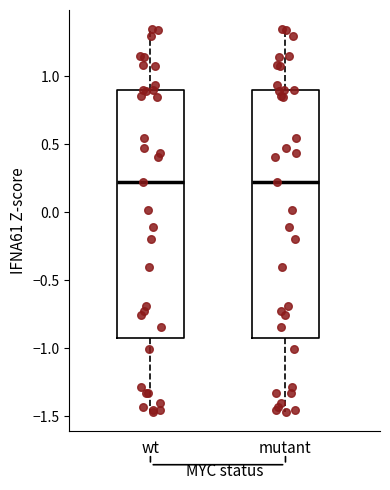

Reading left to right, transcribe this box plot: for each box, give where its median line is, the range the box spans, and where its two whiskers end, as read against the y-axis. The values are not printed on the chart, so give them approximately, as read against the axis.

wt: median 0.20, box -0.90 to 0.90, whiskers -1.45 to 1.35
mutant: median 0.20, box -0.90 to 0.90, whiskers -1.45 to 1.35